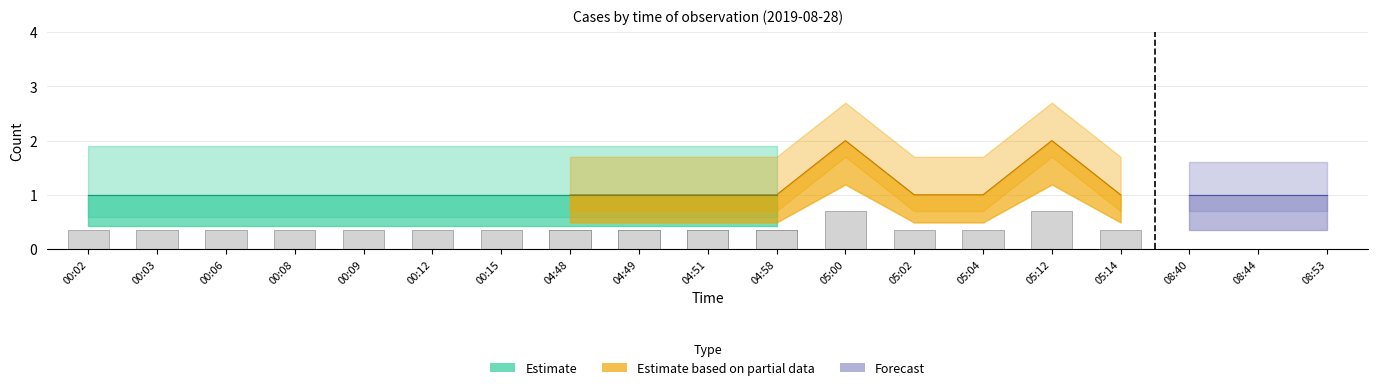

What position from the left is 08:53?

19